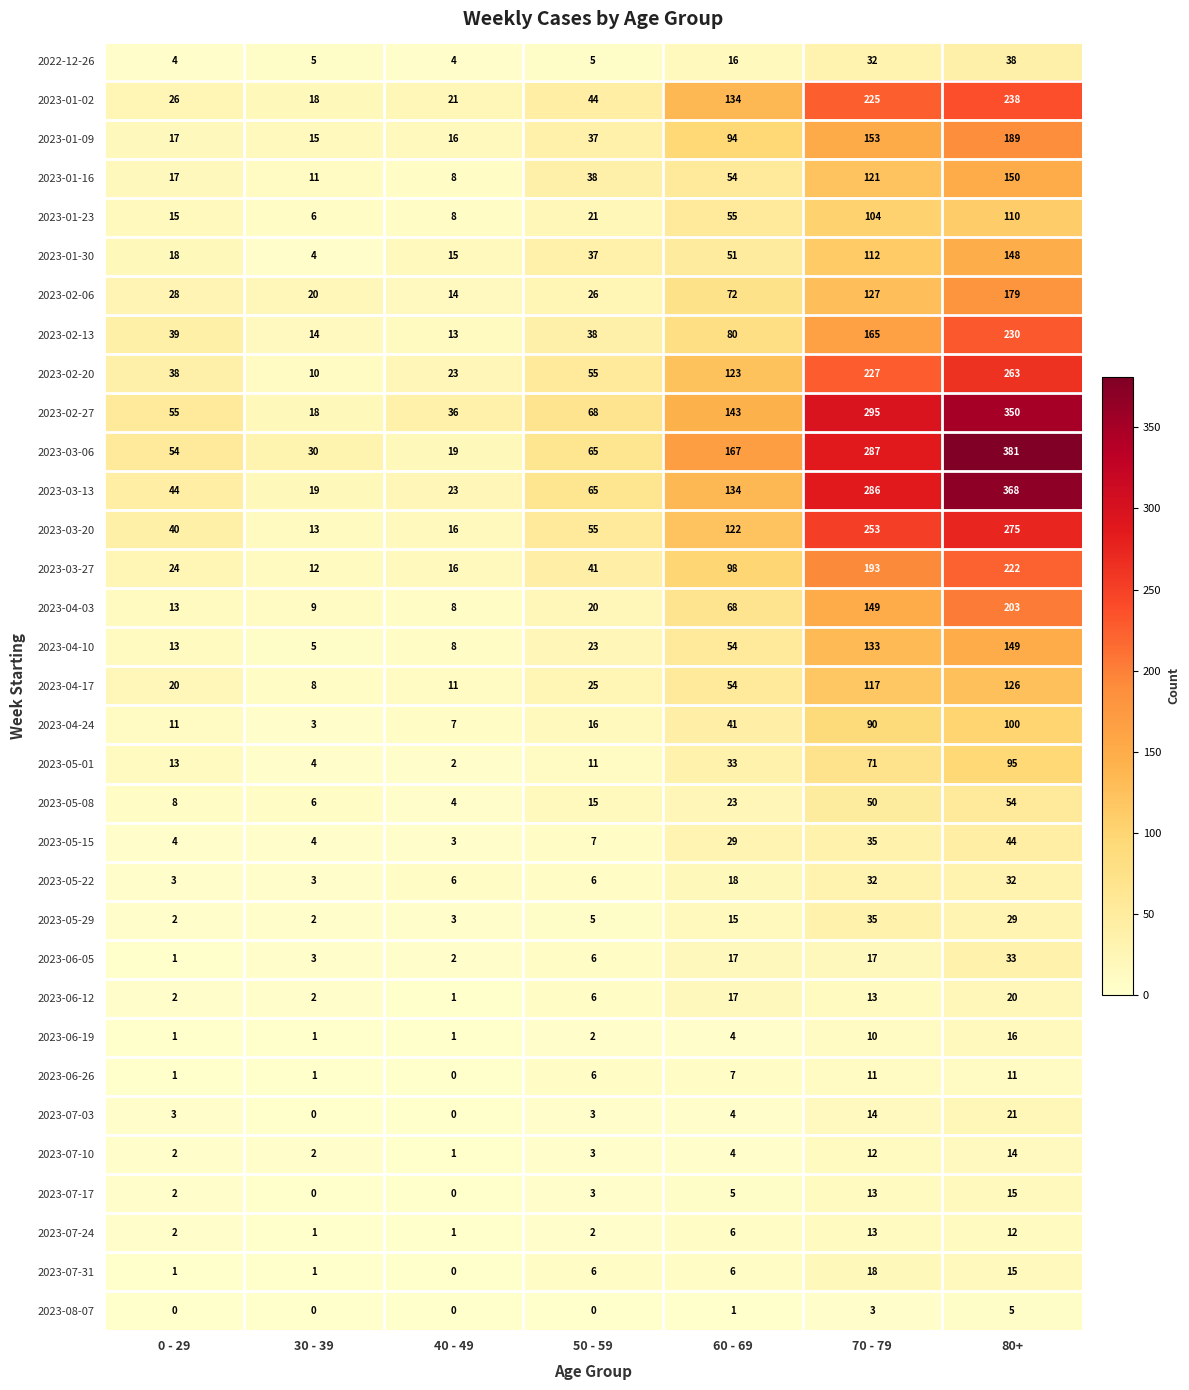

Is it true that 2023-01-16 equals 8 at 40 - 49?

True